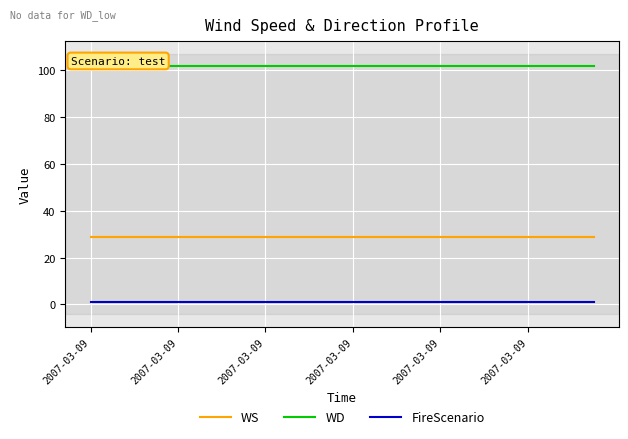

Is the value of WD at 19 greater than the value of FireScenario at 12?

Yes